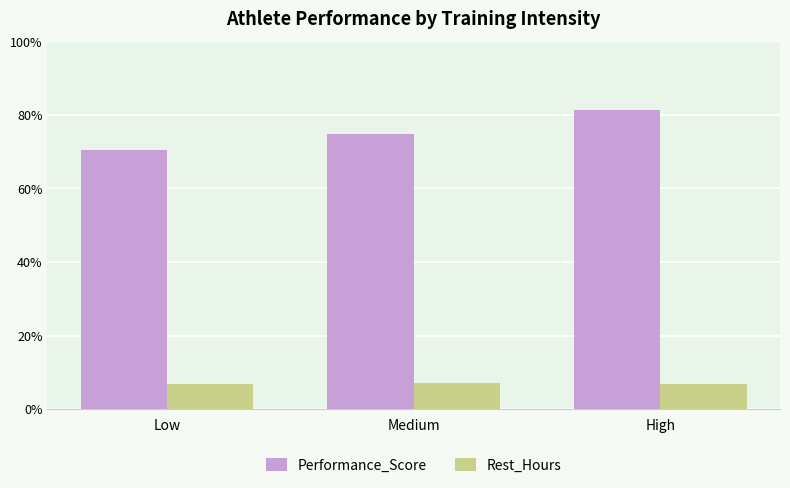

How many bars are there in each group?

2